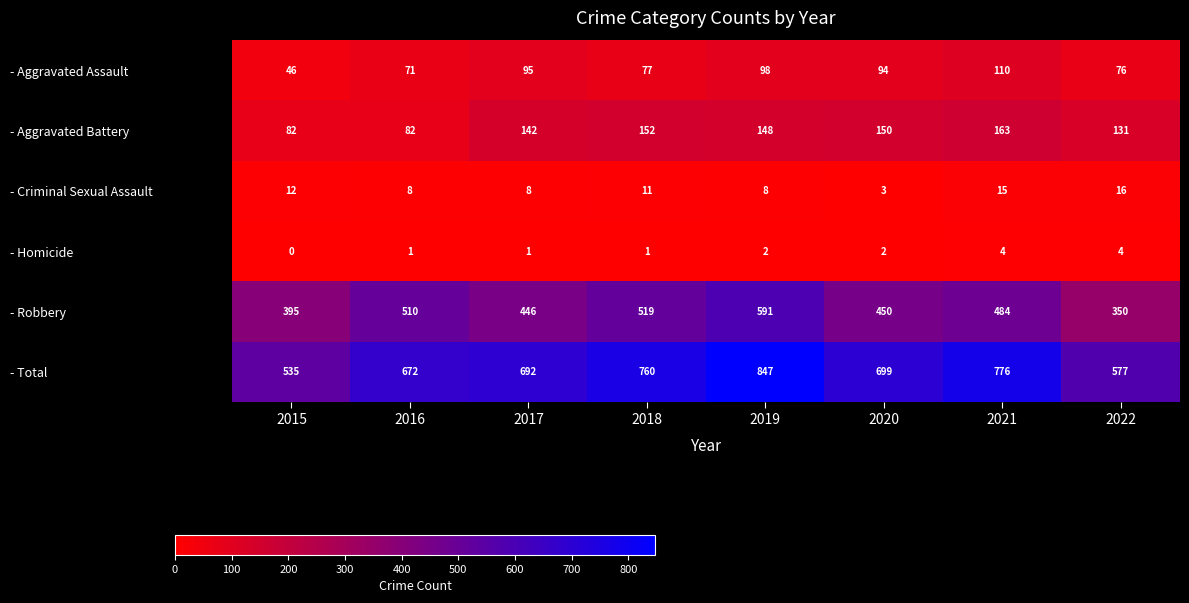

Which series has the largest total across all categories?

- Total